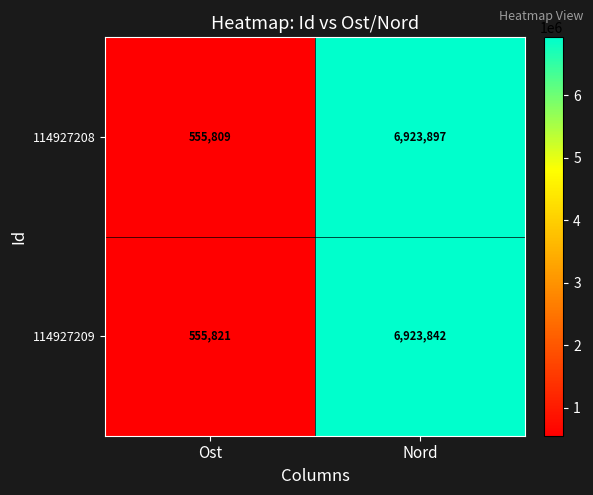

Which series has the largest range (max minus min)?

114927208